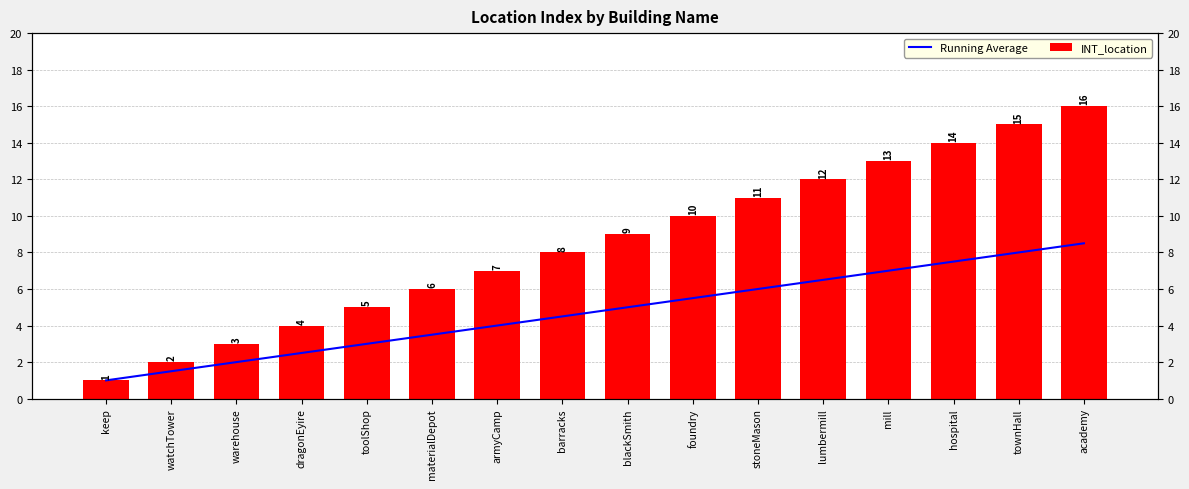

Which category has the lowest value in the INT_location series?

keep